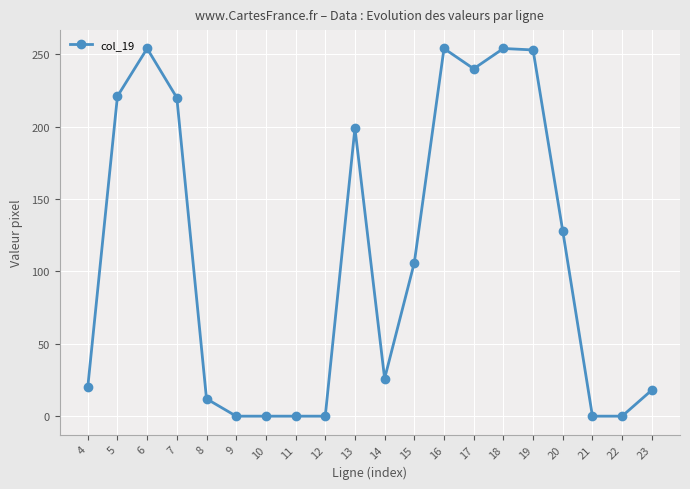

What is the value of the 15th point from the left?

254